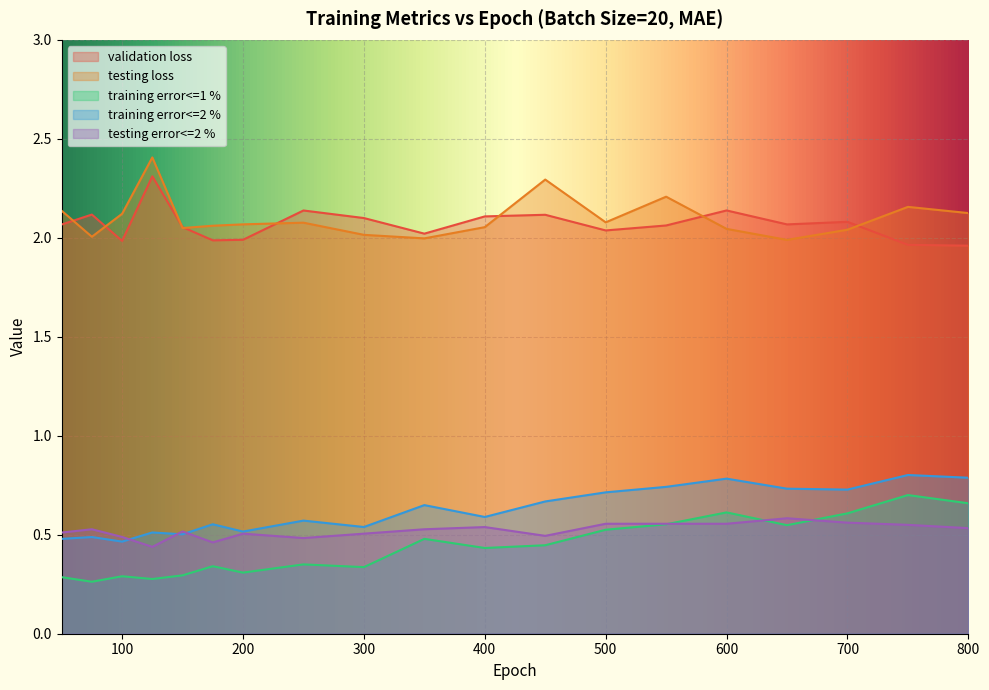

What is the difference between the highest and lowest values at 350?

1.5